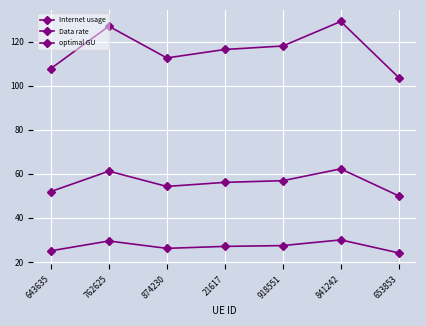

Which series has the largest total across all categories?

Internet usage